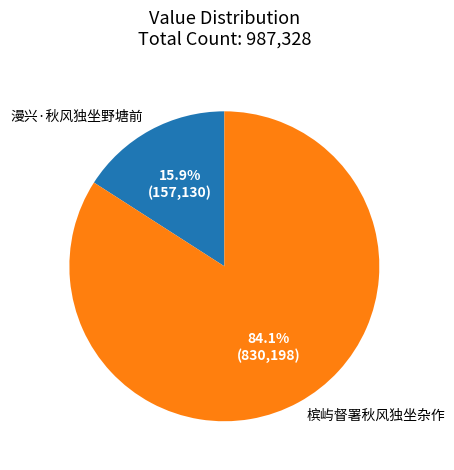

To the nearest percent, what is the average slice percentage?

50%